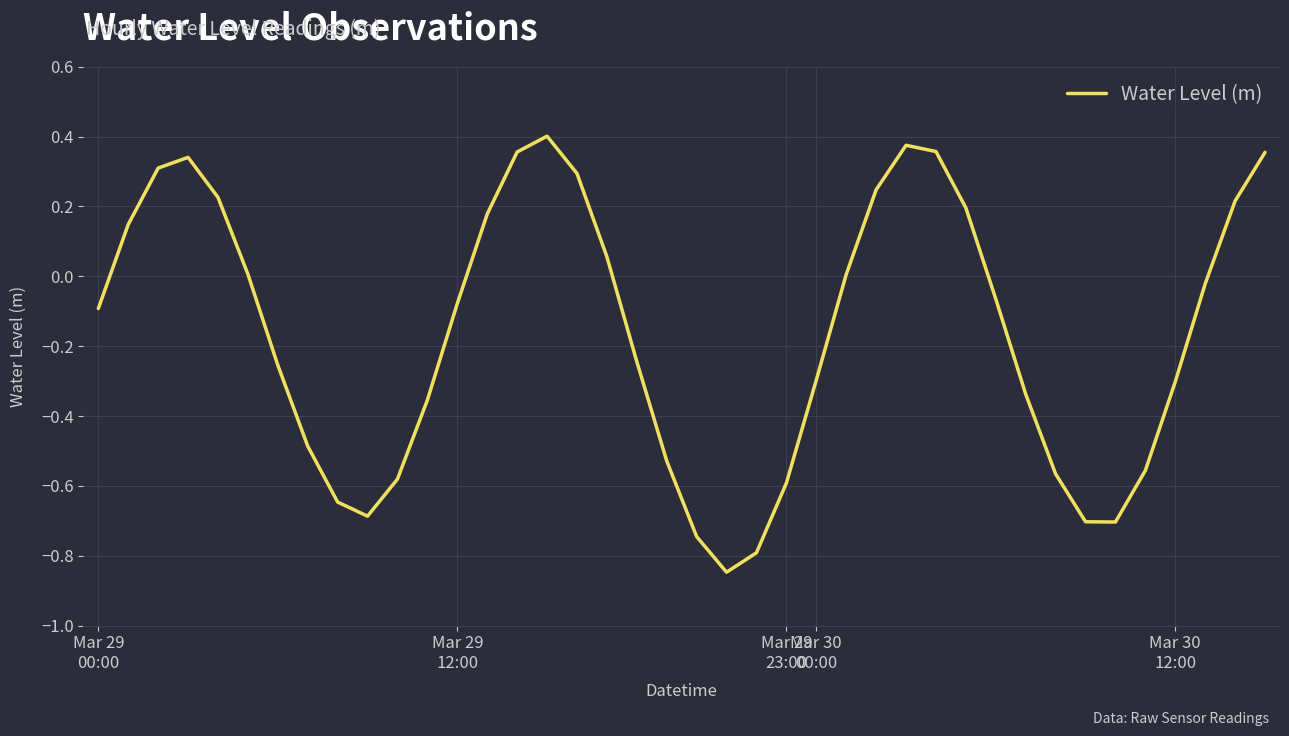

What is the difference between the maximum and minimum values?

1.2